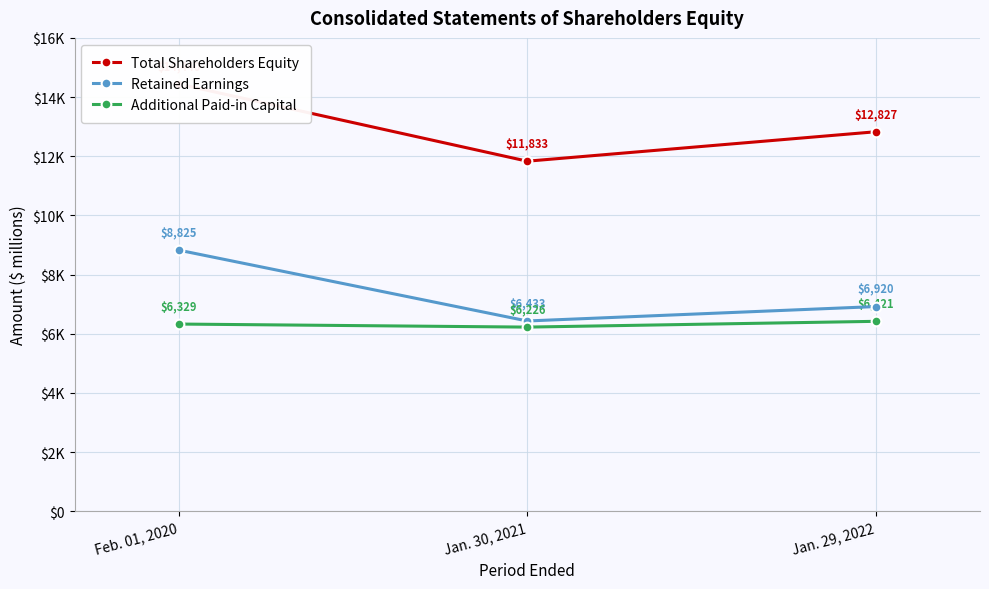

What is the total value across all series at Jan. 30, 2021?

24492